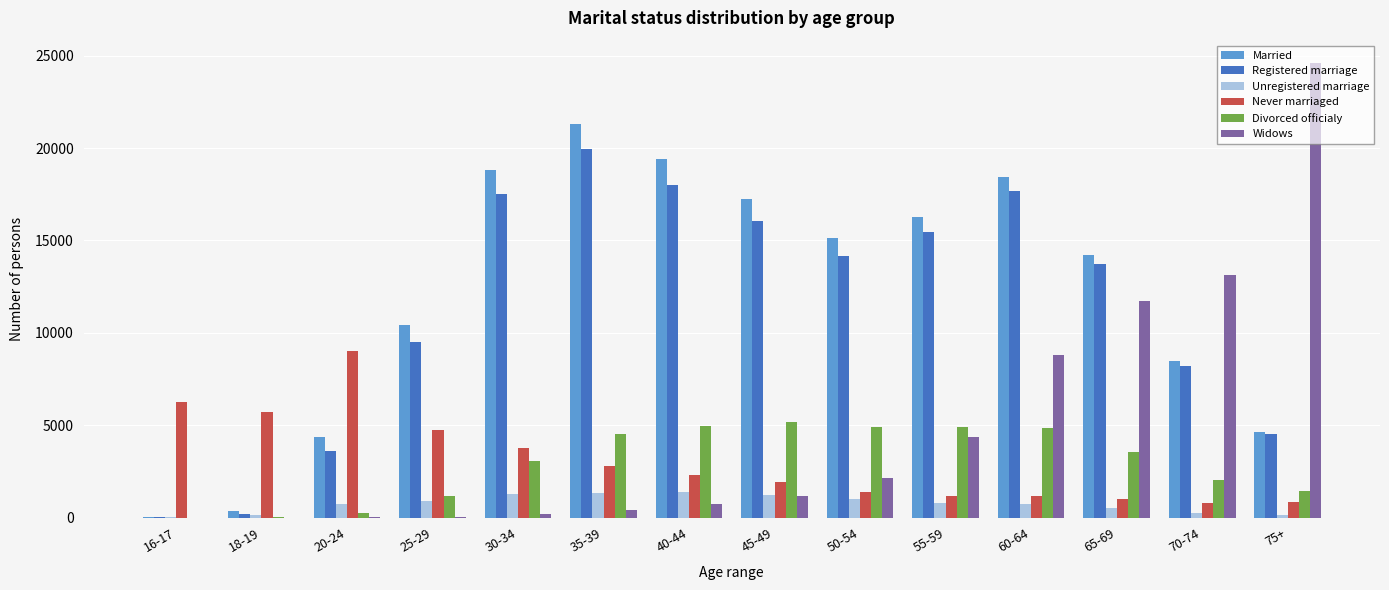

Is the value of Never marriaged at 25-29 greater than the value of Widows at 75+?

No